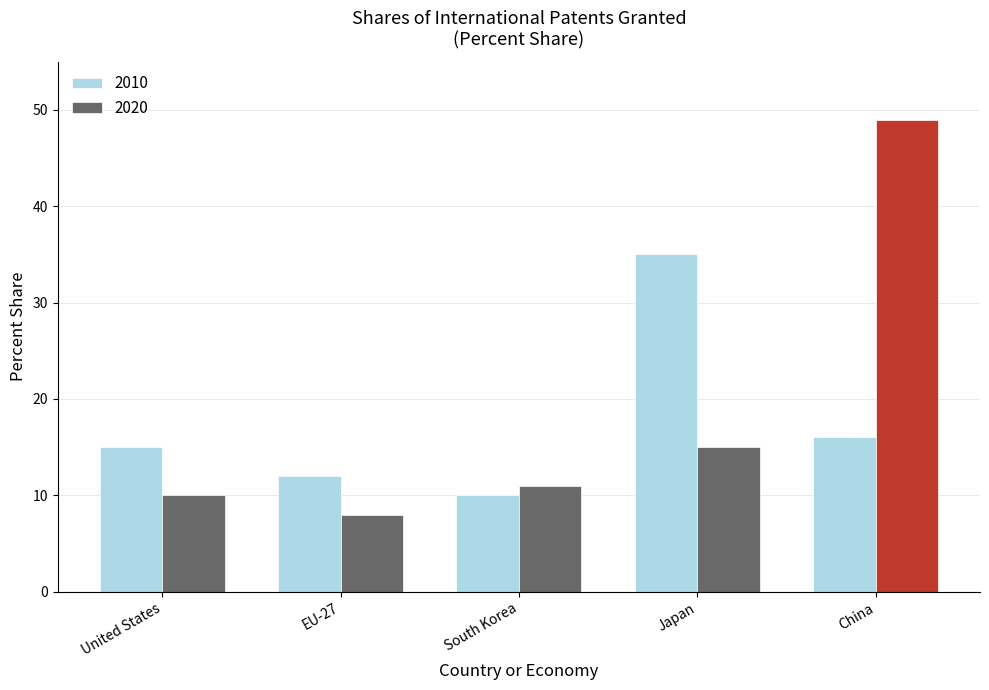

What is the smallest value displayed?

8